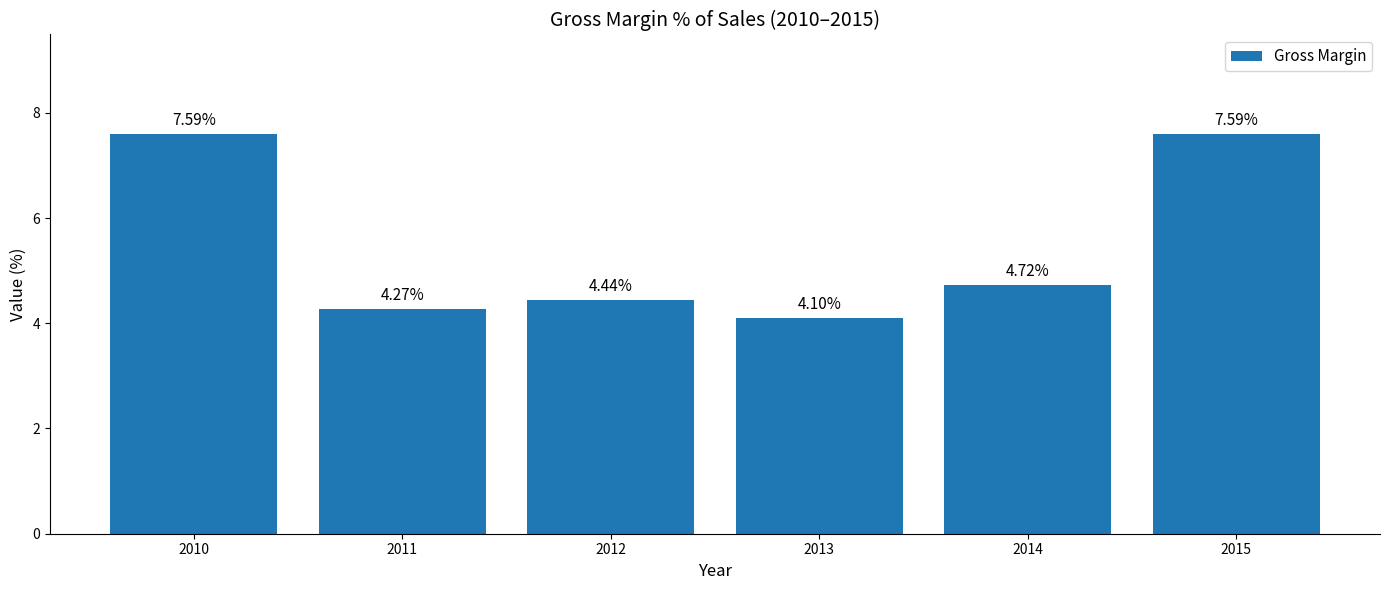

What is the difference between the values at 2013 and 2012?

0.3